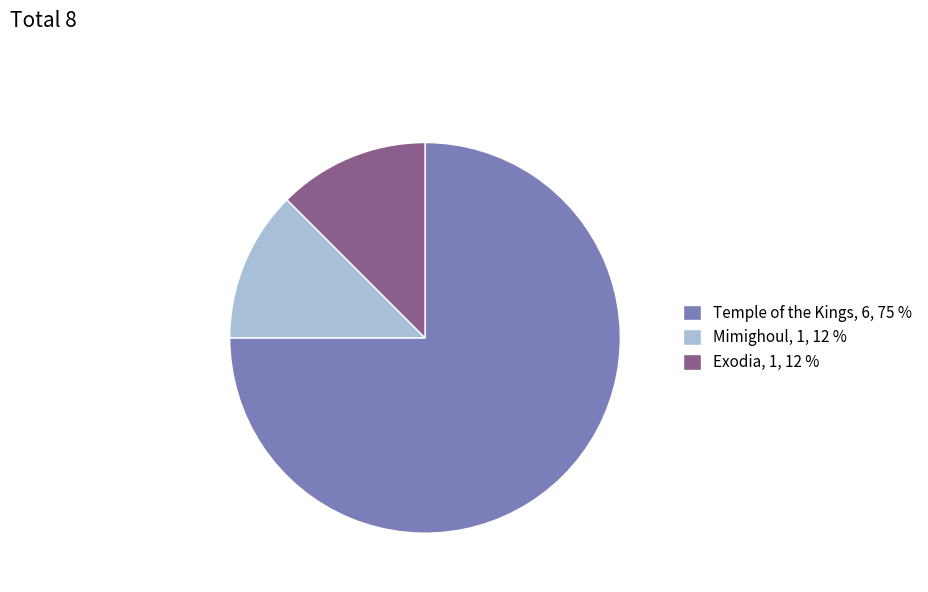

Is the sum of Exodia and Mimighoul greater than half?

No